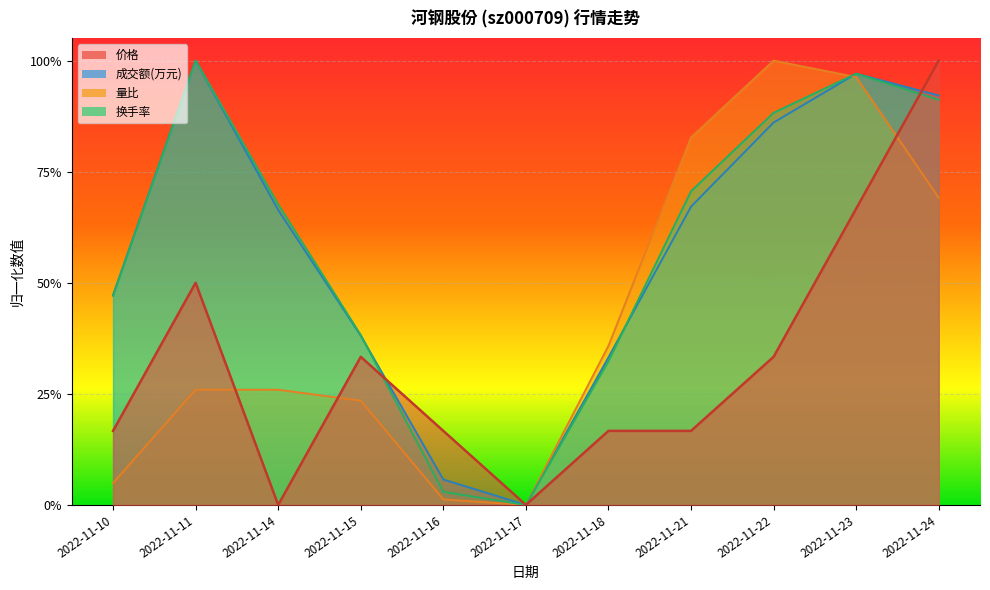

Where is 成交额(万元) nearest to the value 0?

2022-11-17